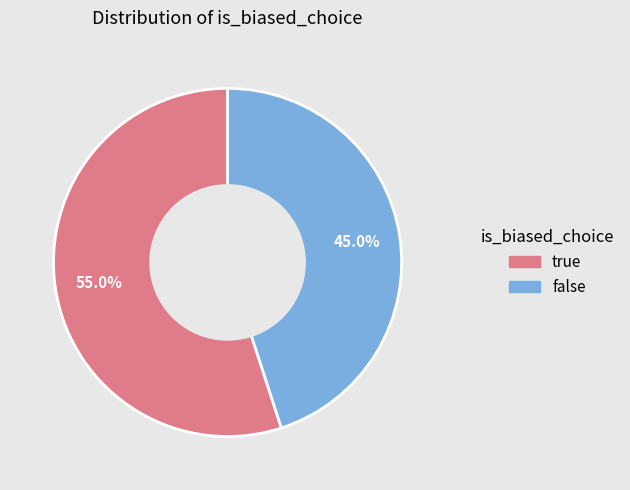

To the nearest percent, what is the difference between the largest and smallest slice percentages?

10%